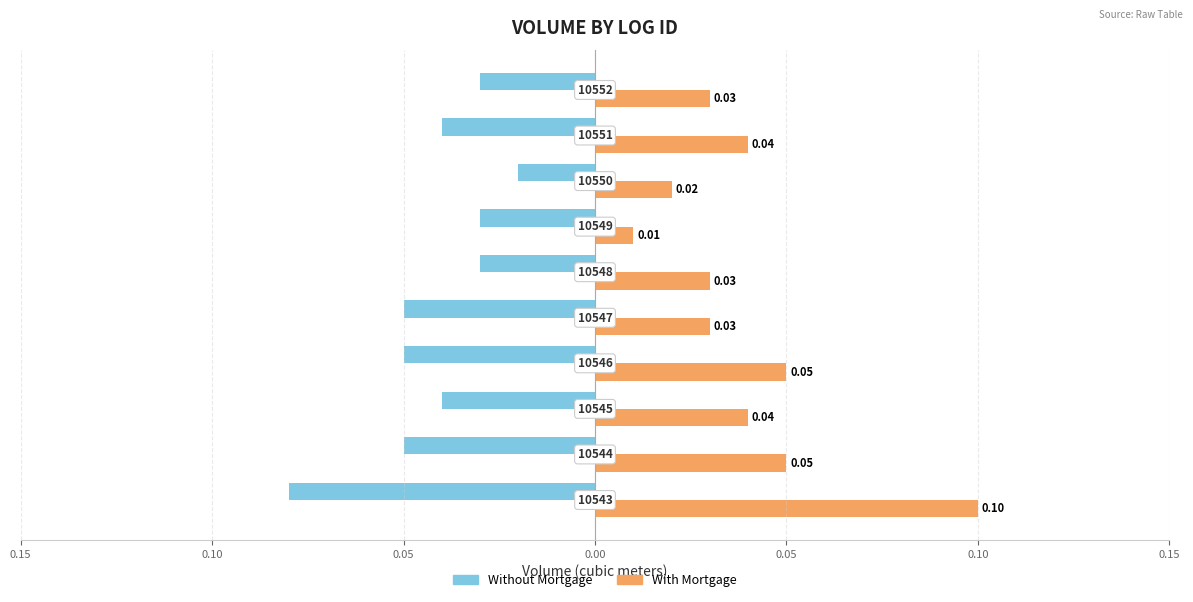

What are all the series names shown in the legend?

Without Mortgage, With Mortgage